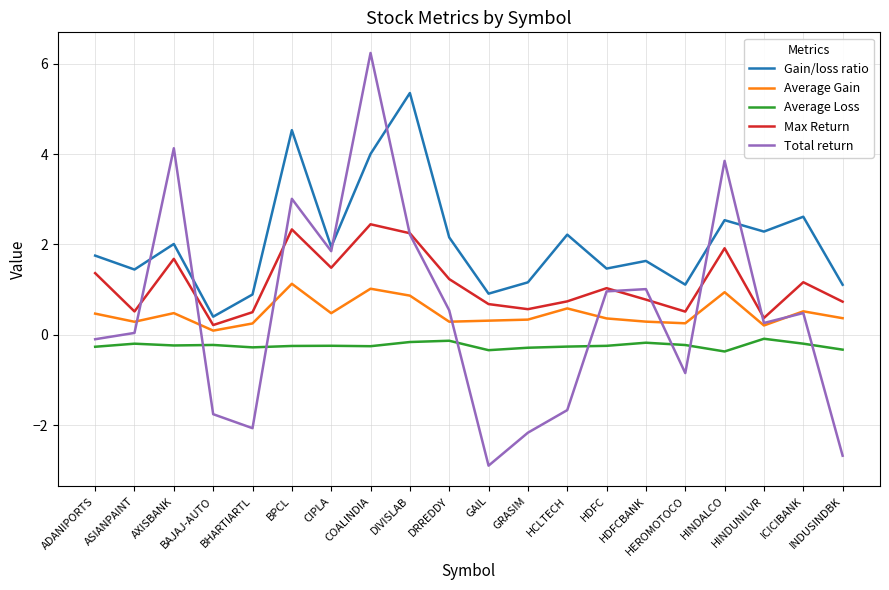

What is the sum of the Average Gain values at DIVISLAB and INDUSINDBK?

1.2